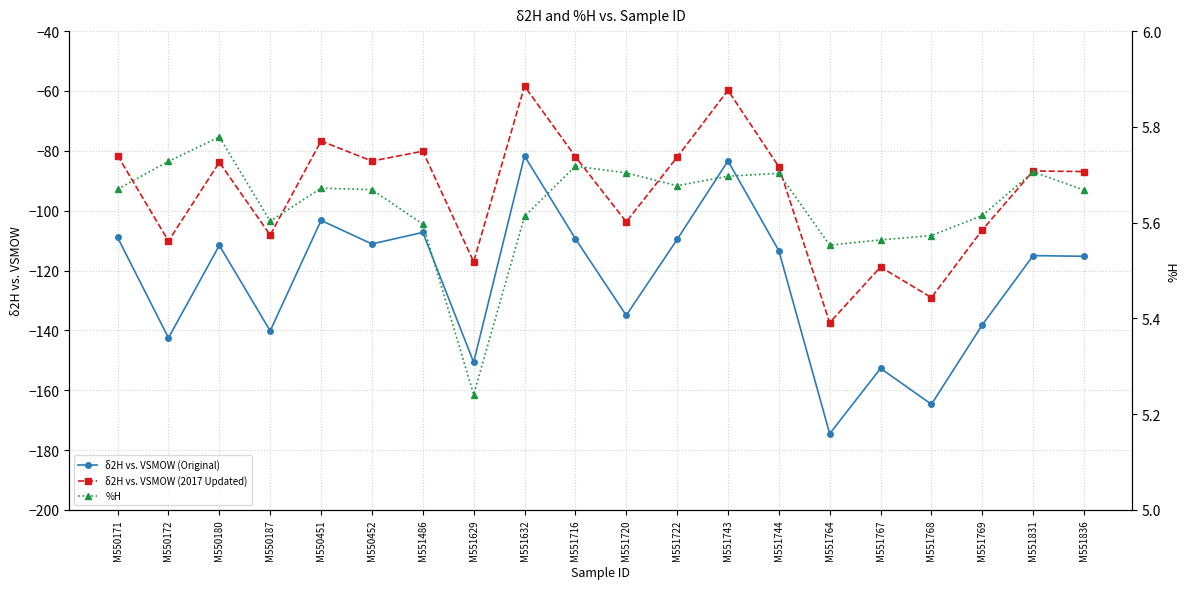

True or false: %H and δ2H vs. VSMOW (Original) cross at least once.

False